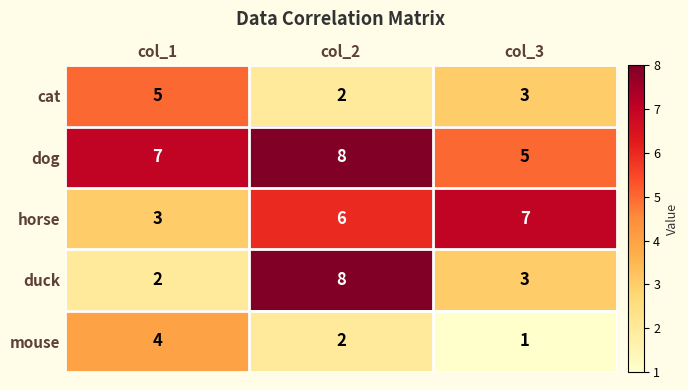

Reading left to right, transcribe all the data shown in this chart.

cat: 5	2	3
dog: 7	8	5
horse: 3	6	7
duck: 2	8	3
mouse: 4	2	1